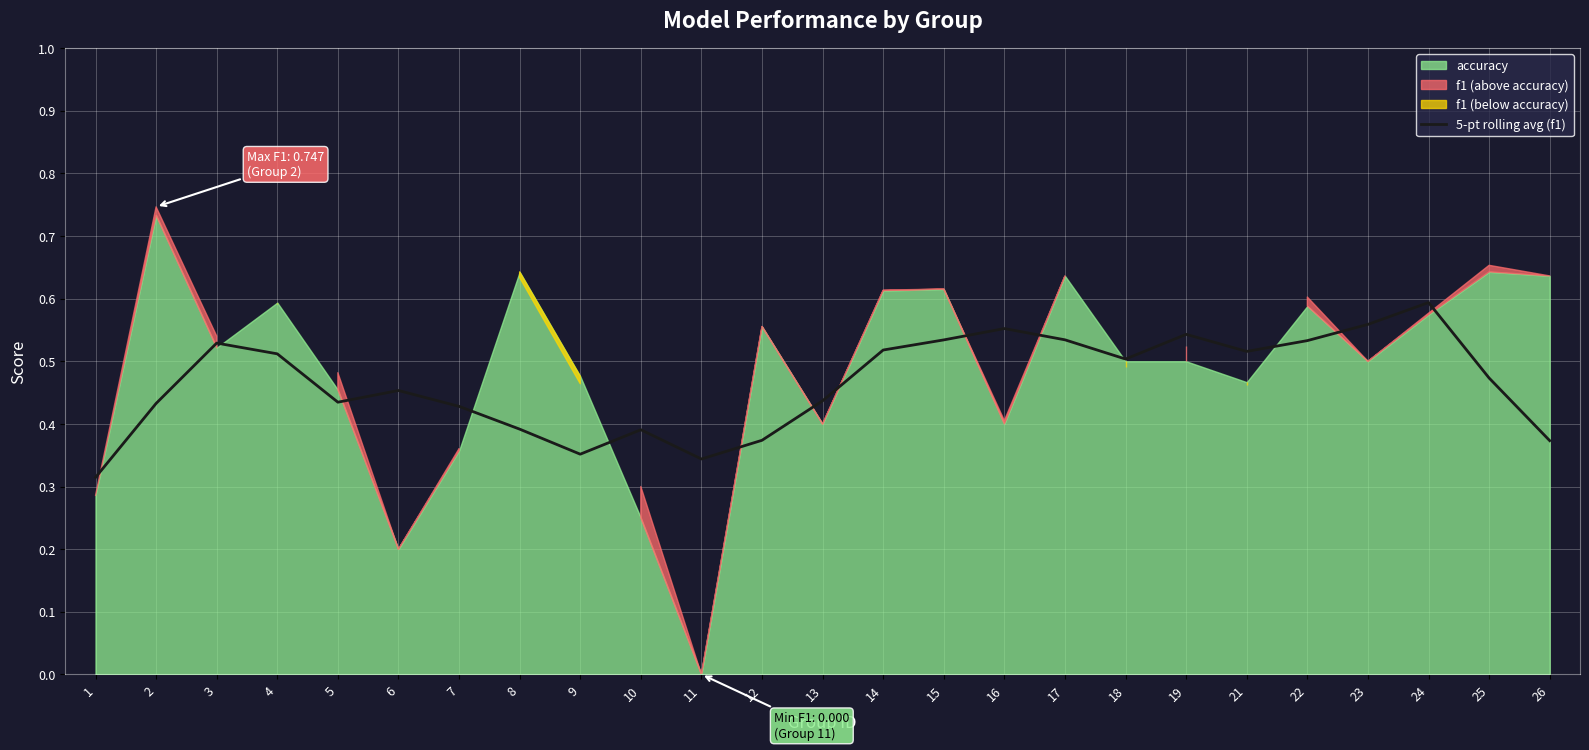

Reading left to right, list all the values displayed in this chart.

1=0.3	2=0.4	3=0.5	4=0.5	5=0.4	6=0.5	7=0.4	8=0.4	9=0.4	10=0.4	11=0.3	12=0.4	13=0.4	14=0.5	15=0.5	16=0.6	17=0.5	18=0.5	19=0.5	21=0.5	22=0.5	23=0.6	24=0.6	25=0.5	26=0.4